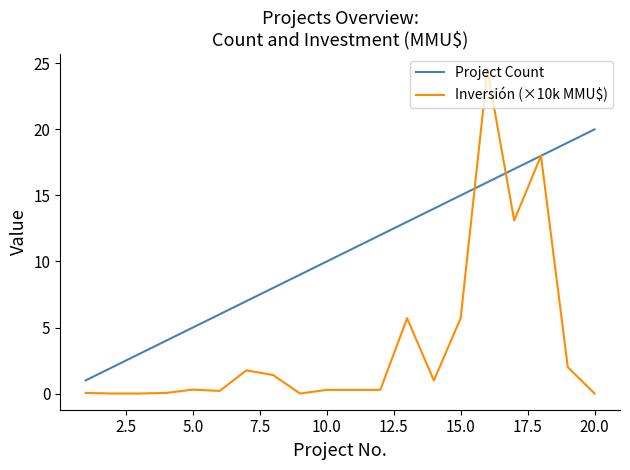

Rank the series by their maximum value, from highest to lowest.

Inversión (×10k MMU$), Project Count